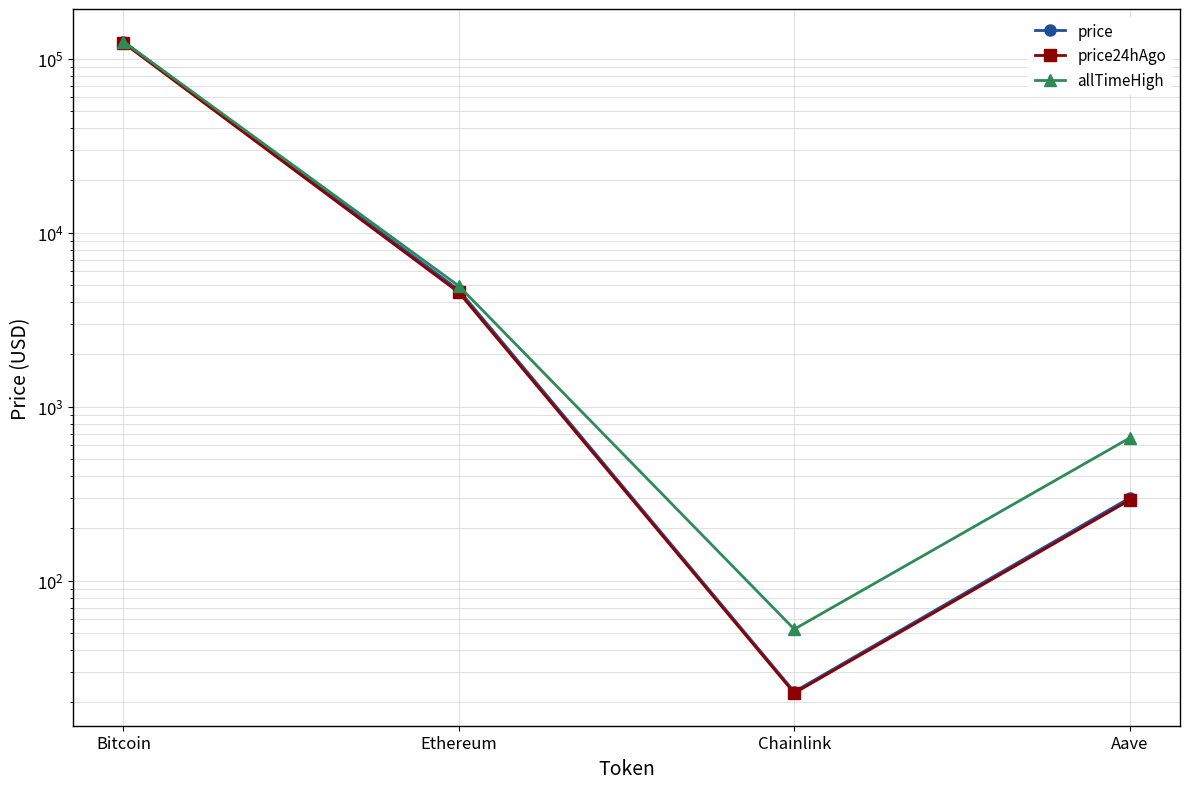

What is the value of the price24hAgo point at the 1st from the left?

123418.0